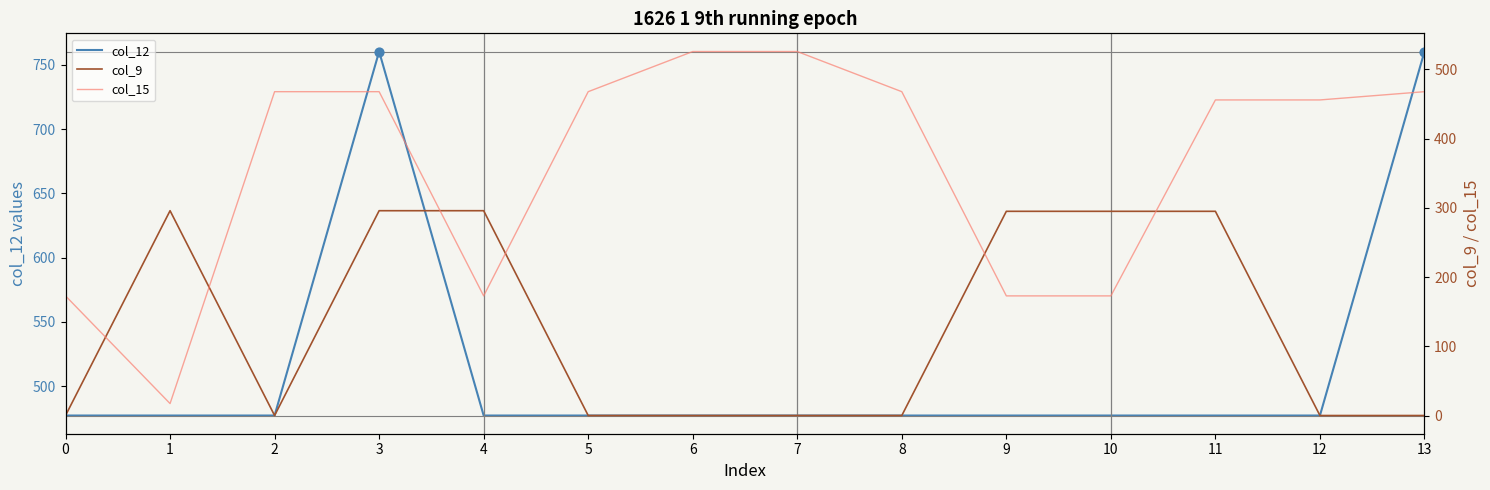

What are all the series names shown in the legend?

col_12, col_9, col_15